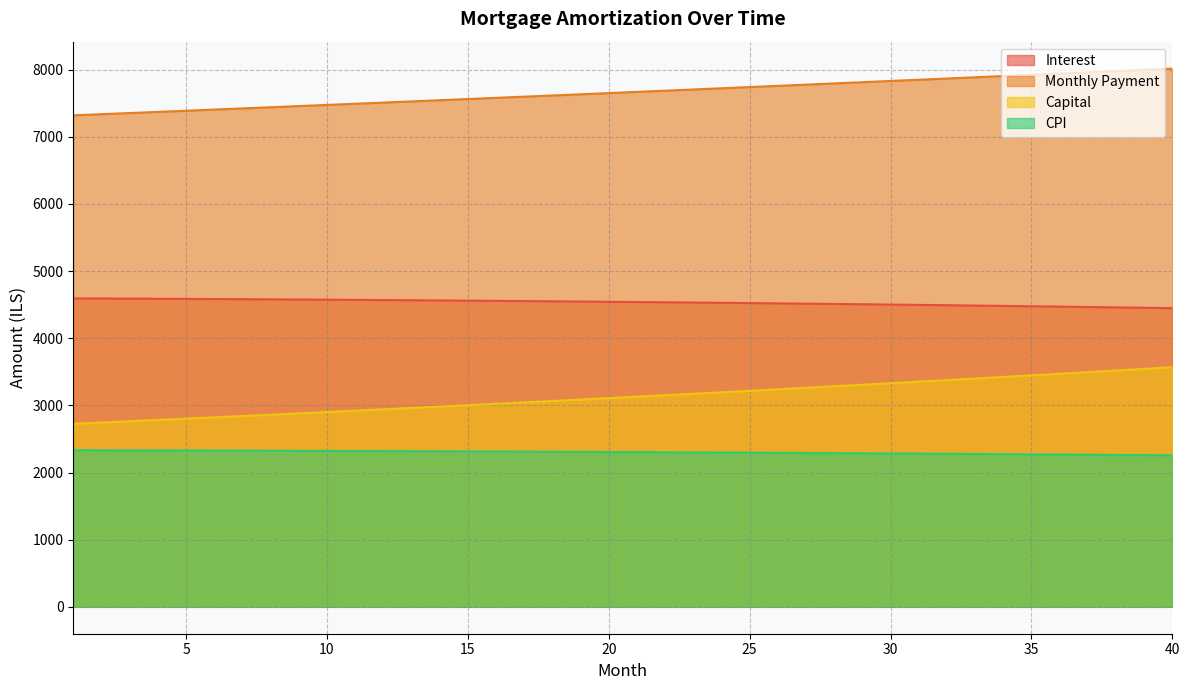

What is the maximum value for opening_balance?

4594.0